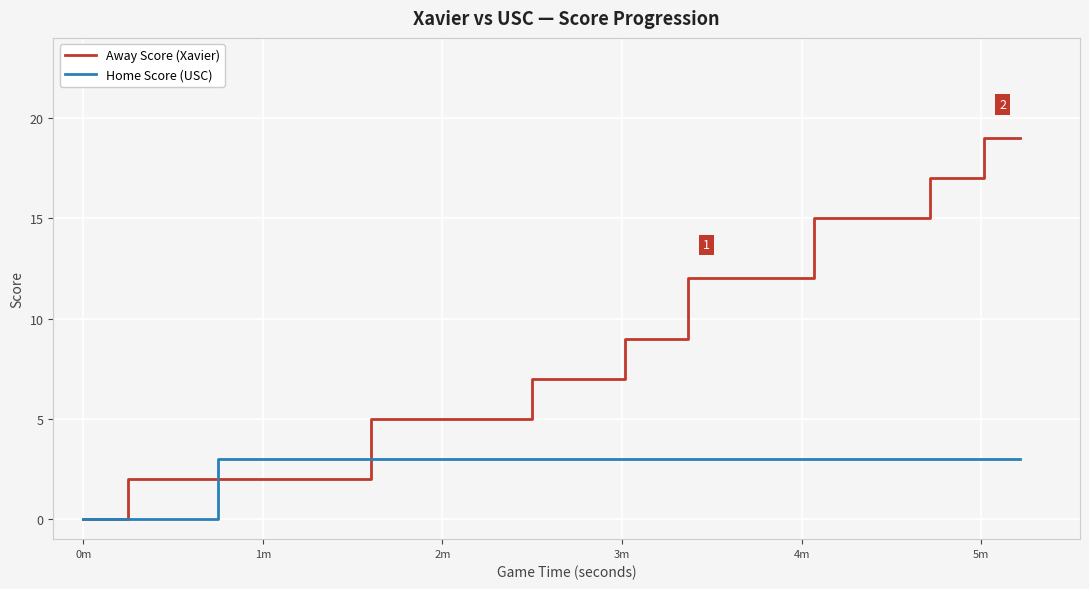

How many positive values does the Home Score (USC) series have?

37